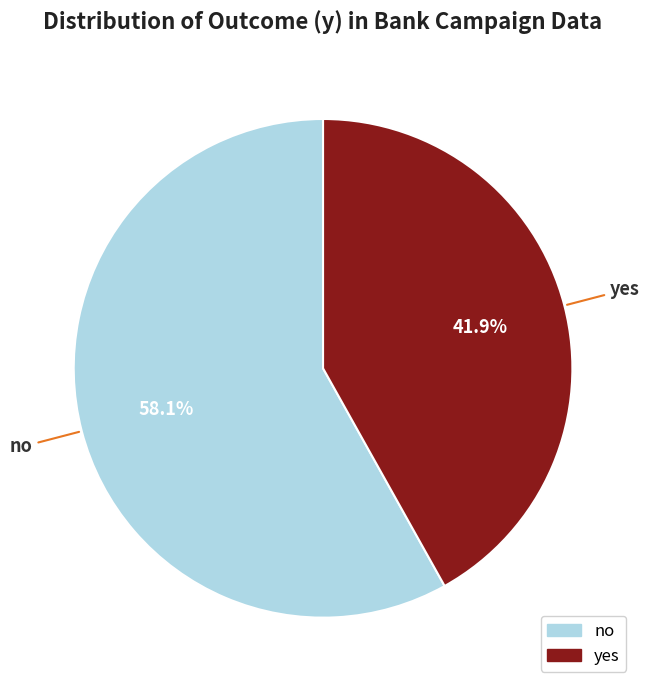

Is it true that yes is 42% of the pie?

True